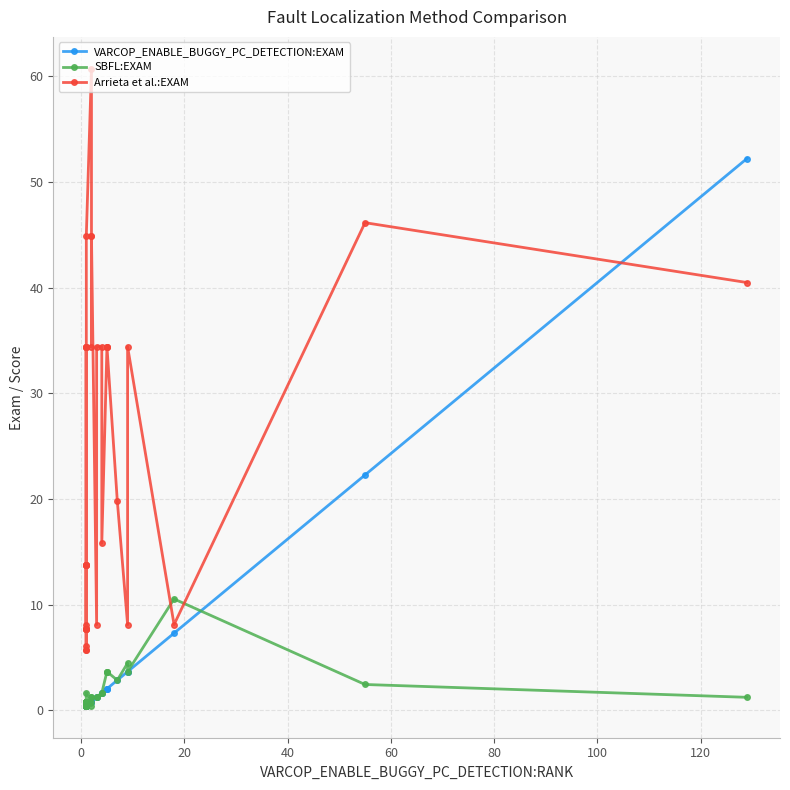

True or false: VARCOP_ENABLE_BUGGY_PC_DETECTION:EXAM has a value of 1.2 at 31.

False